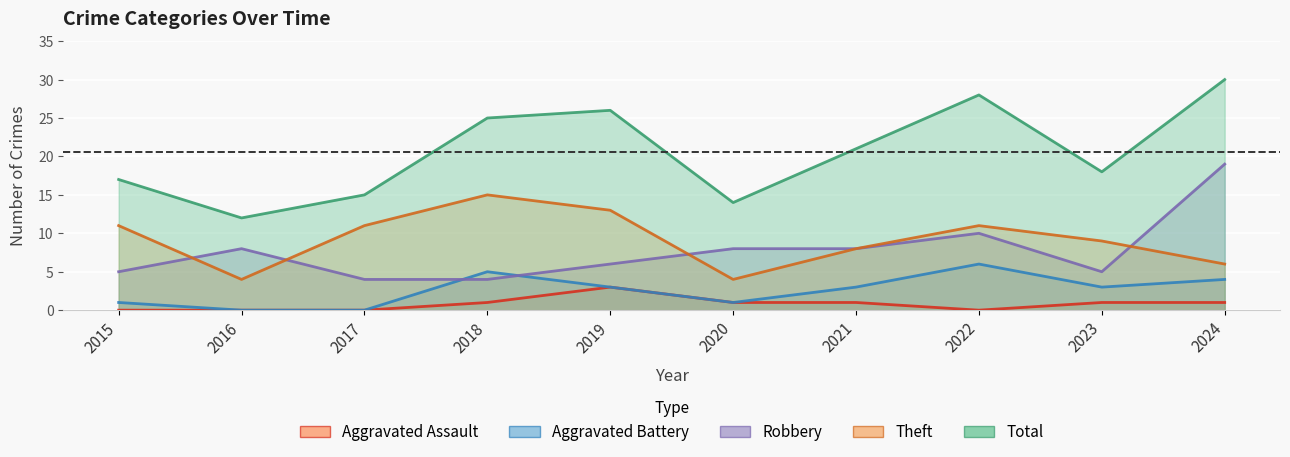

How many interior local valleys does the Aggravated Battery series have?

2